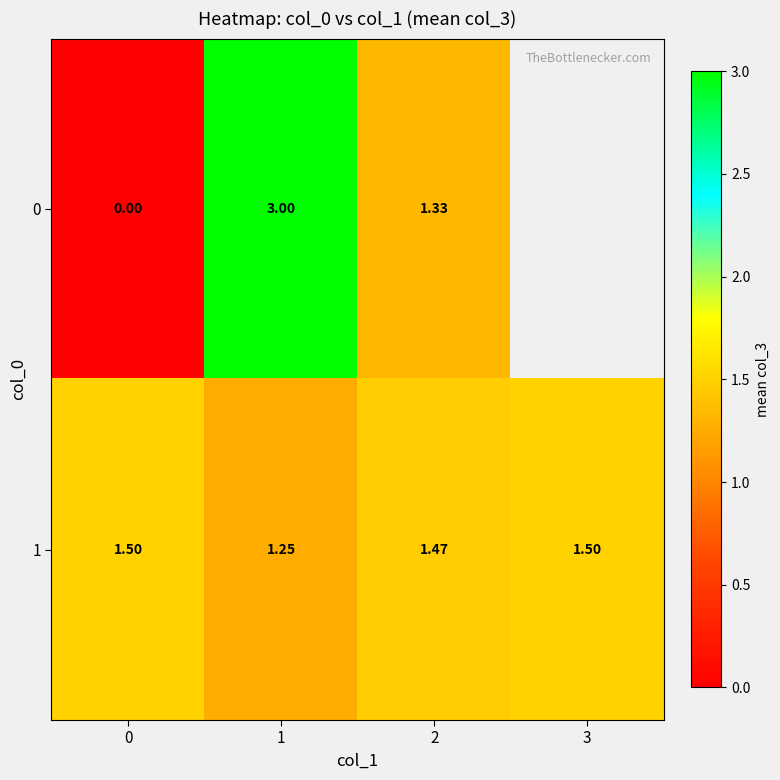

What is the difference between the 0 values at 1 and 0?

3.0